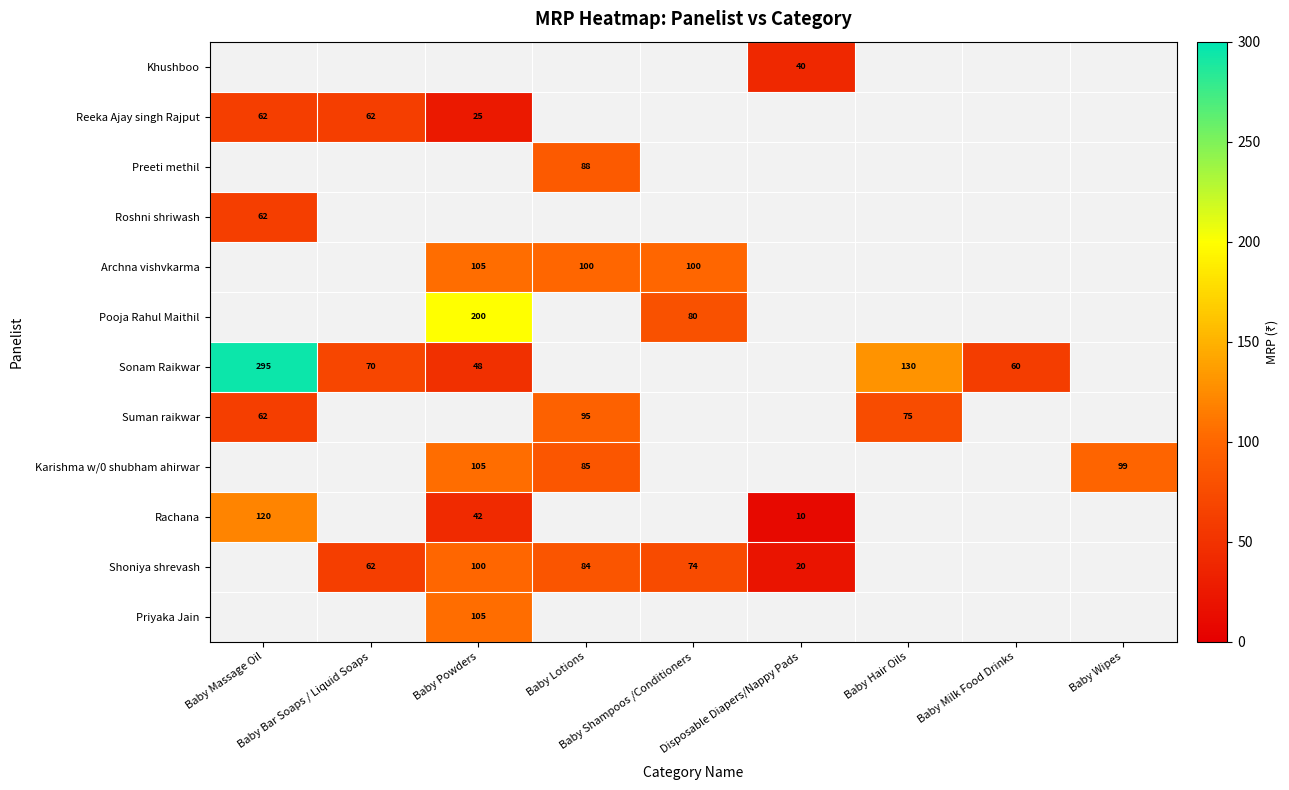

What is the greatest value displayed?

295.0